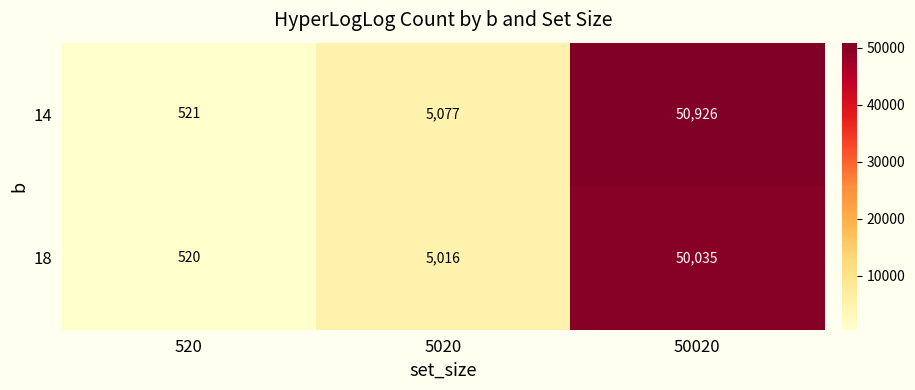

What is the approximate value of 18 at 50020, to the nearest 10?

50040